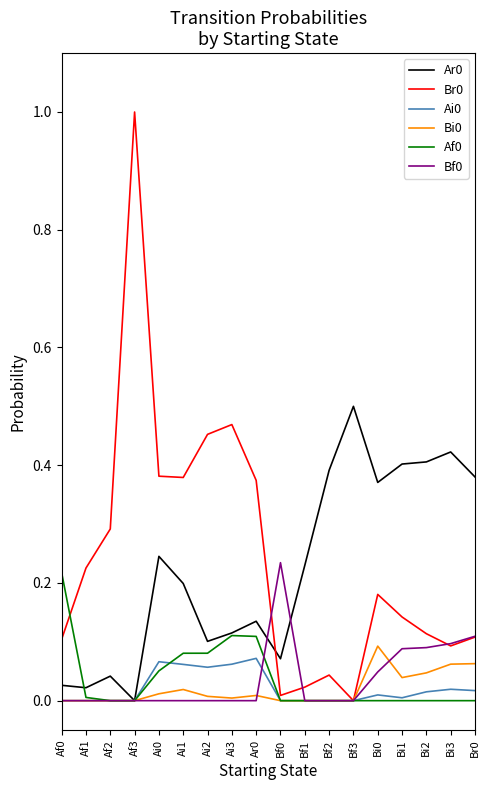

Which label corresponds to the largest value in the chart?

Af3